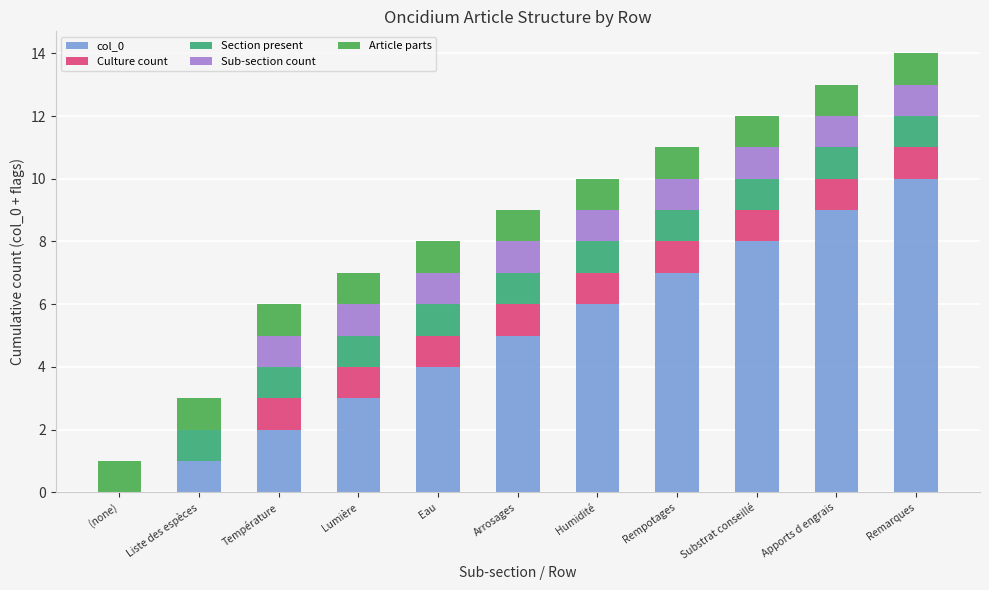

What is the total value across all series at Substrat conseillé?

12